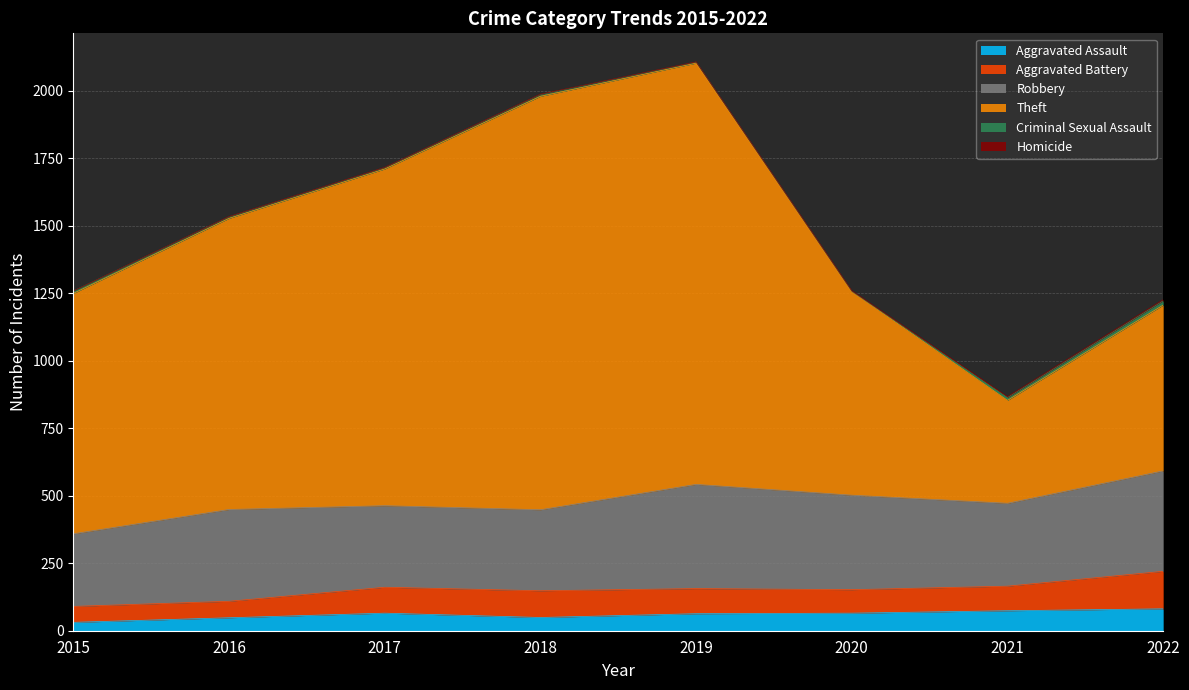

Rank the series by their maximum value, from lowest to highest.

Homicide, Criminal Sexual Assault, Aggravated Assault, Aggravated Battery, Robbery, Theft